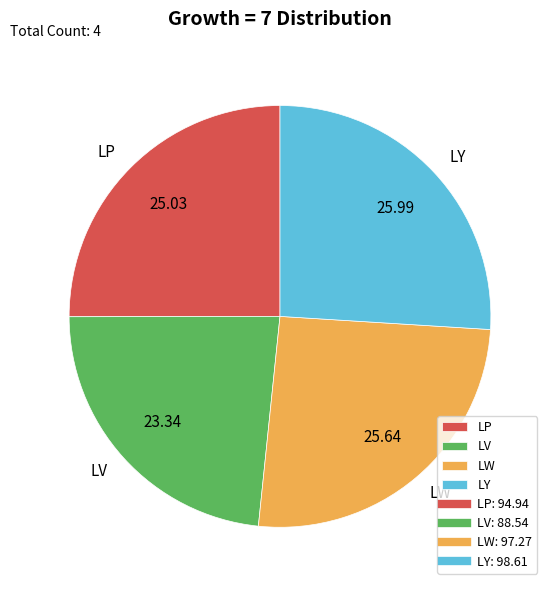

Is there a majority slice in this chart?

No